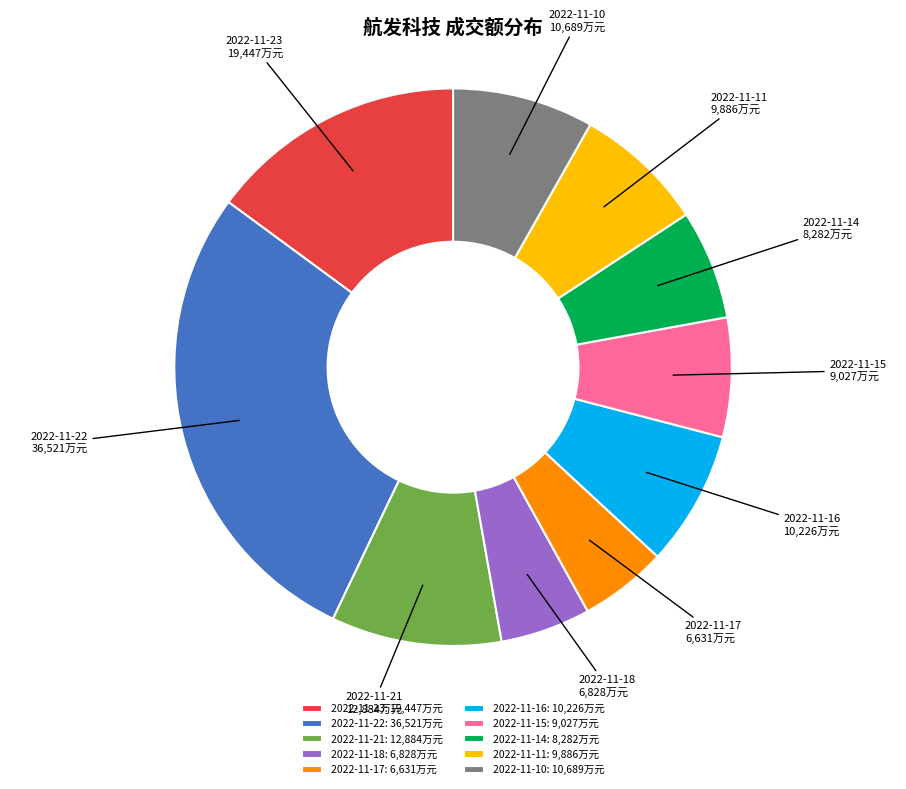

Which has a higher value, 2022-11-16: 10,226万元 or 2022-11-14: 8,282万元?

2022-11-16: 10,226万元